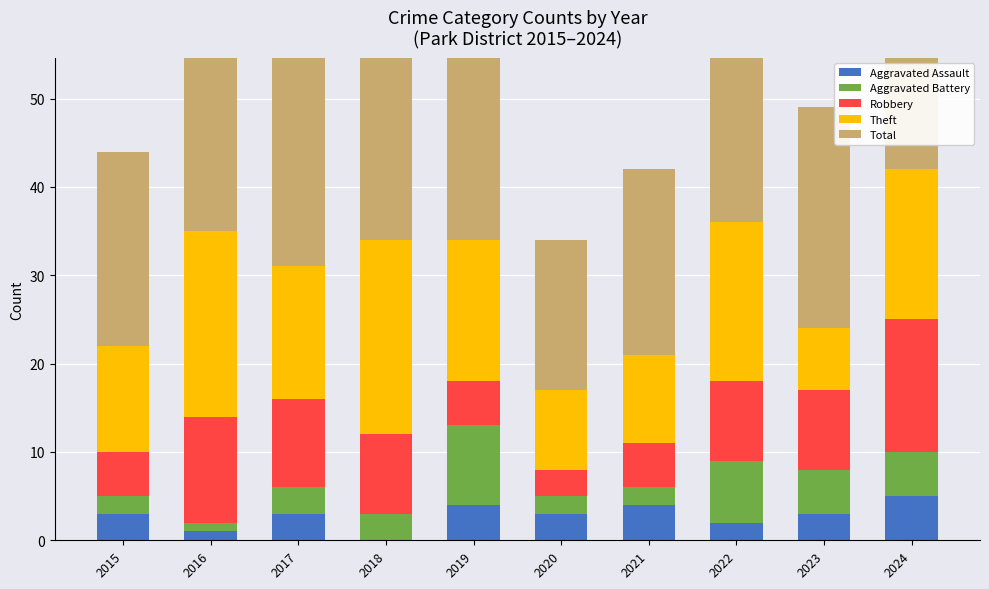

At which label does Aggravated Battery reach its minimum?

2016